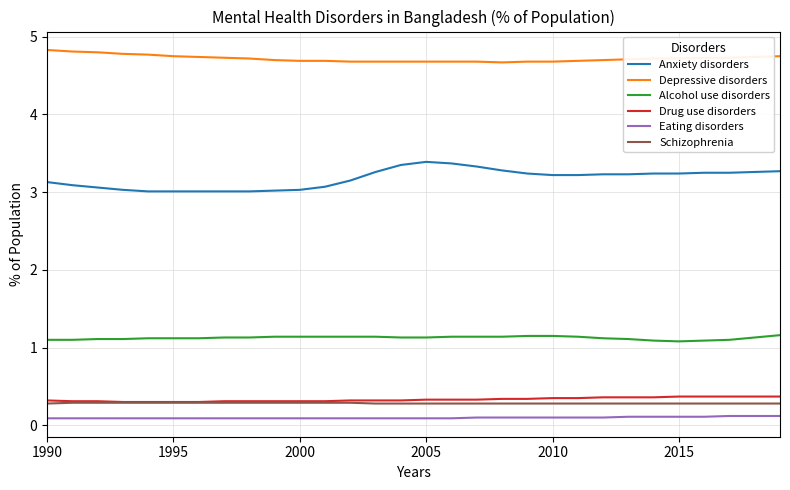

Which series has the widest spread of values?

Anxiety disorders